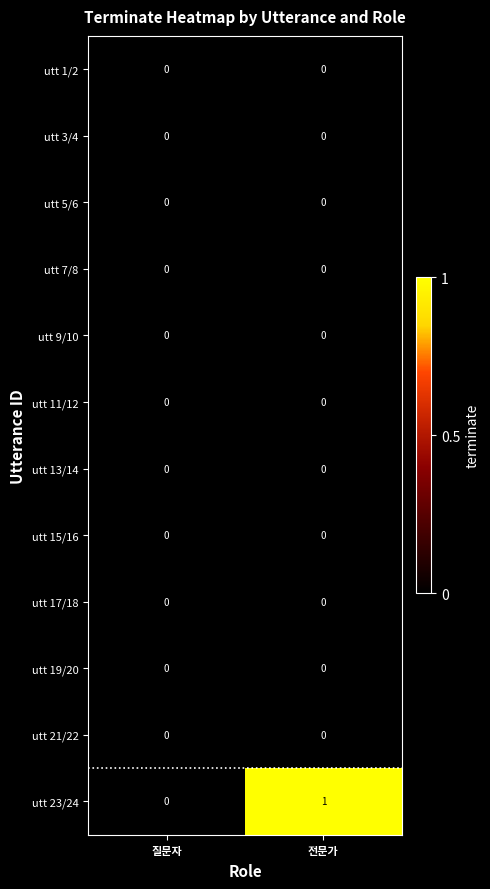

At which category is the sum across all series the highest?

전문가